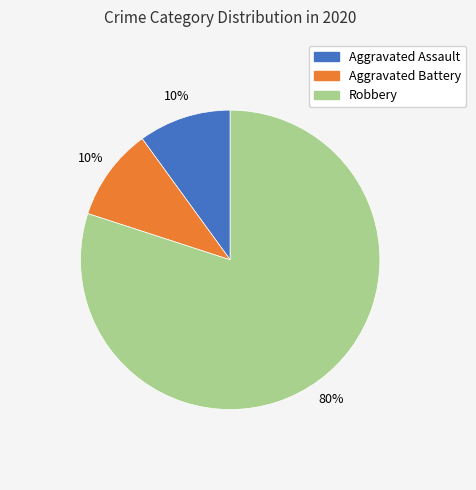

What is the ratio of the value at Robbery to the value at Aggravated Battery?

8.0